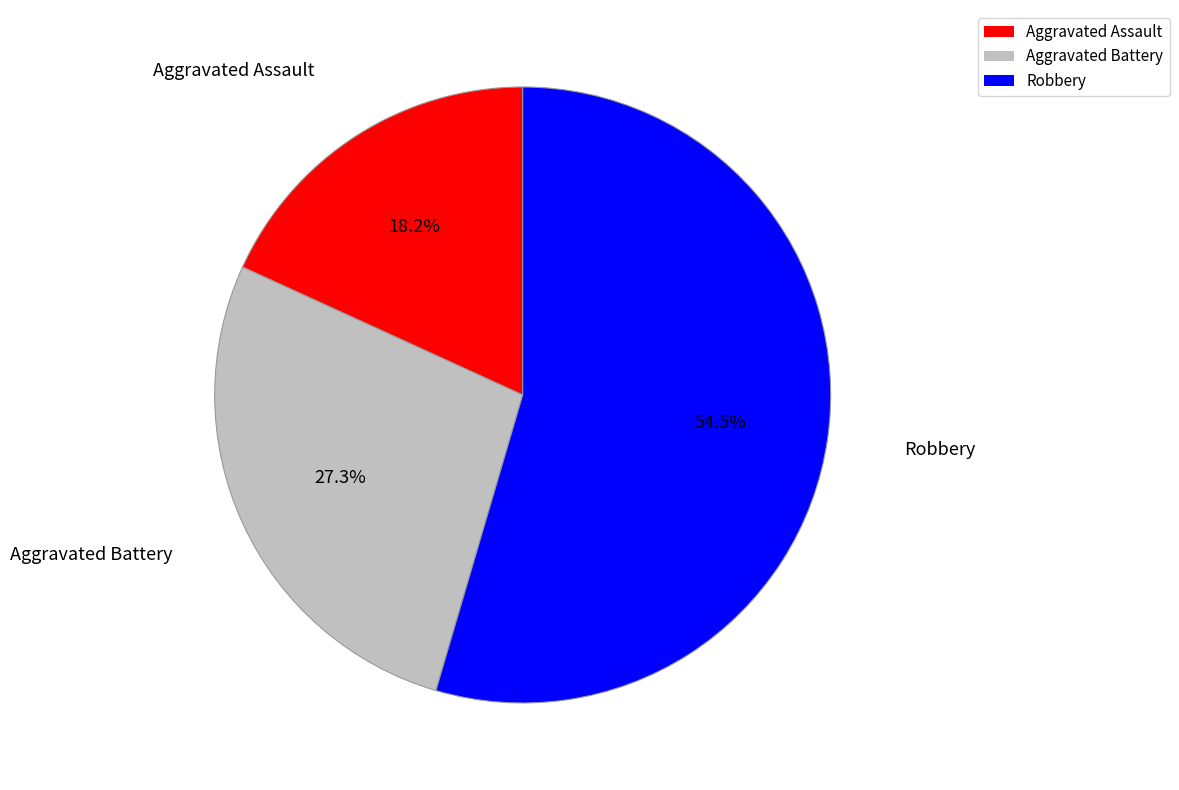

Rank the categories by value from lowest to highest.

Aggravated Assault, Aggravated Battery, Robbery